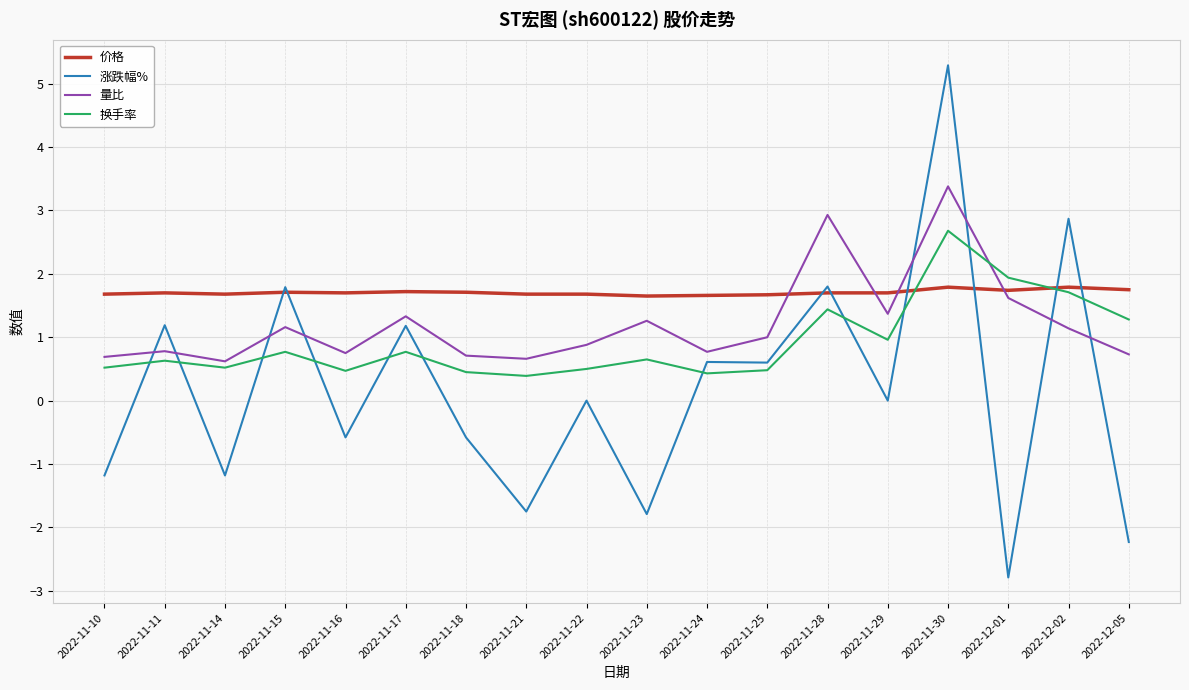

What is the difference between the highest and lowest values at 2022-11-30?

3.5